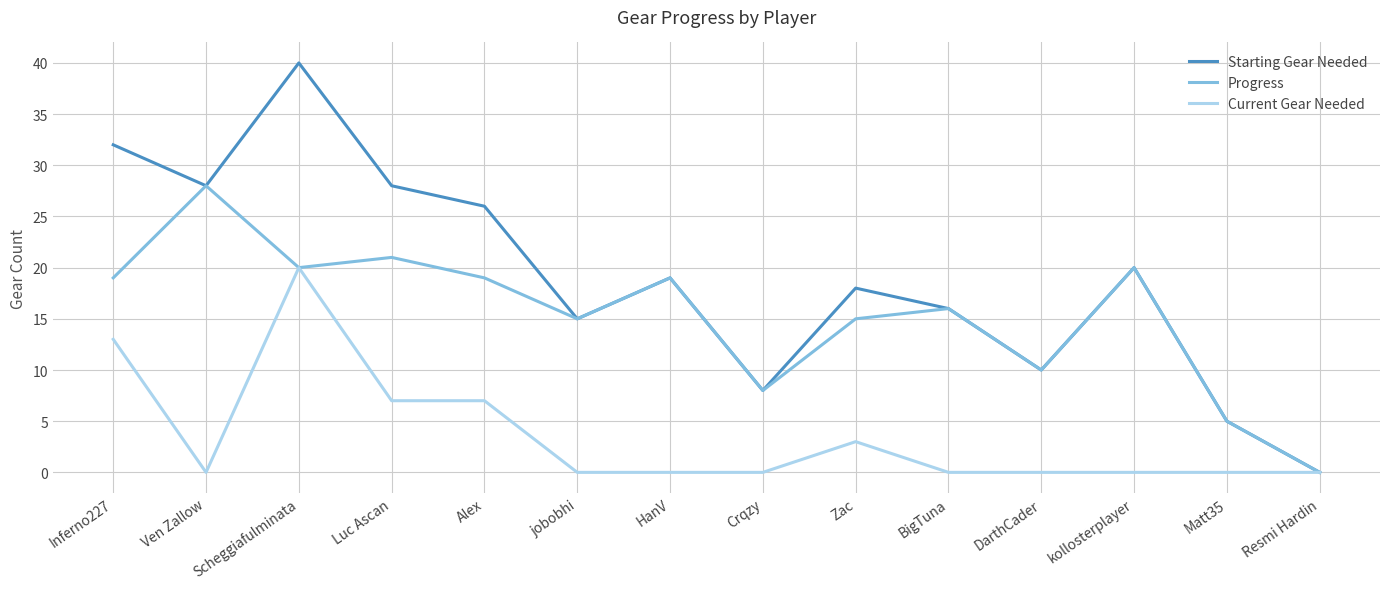

Count the number of data series in this chart.

3